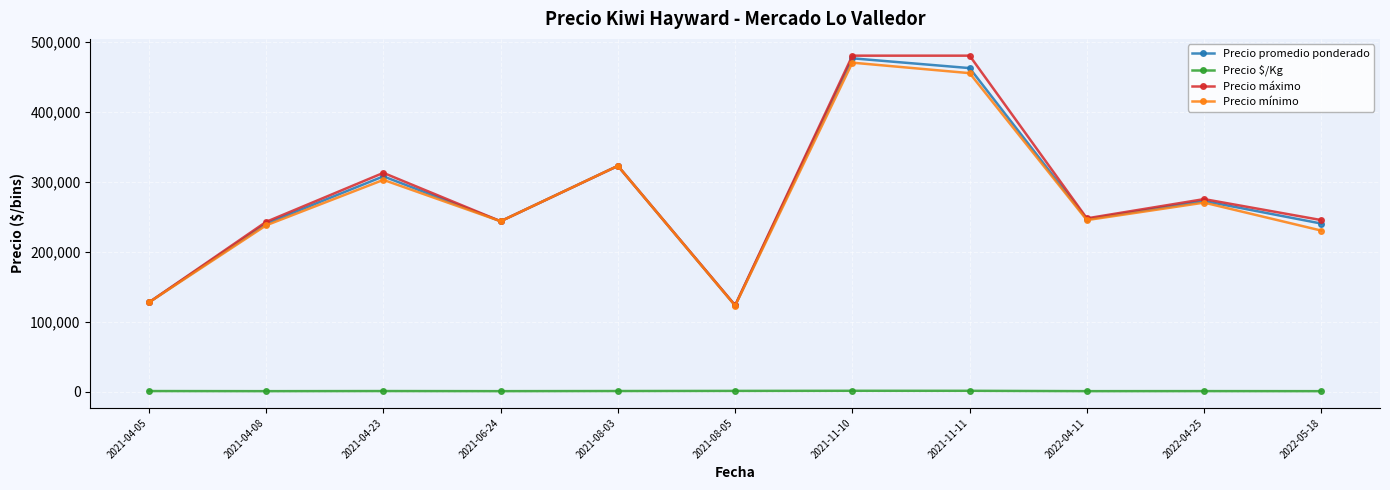

Where is the first local maximum for Precio mínimo?

2021-04-23